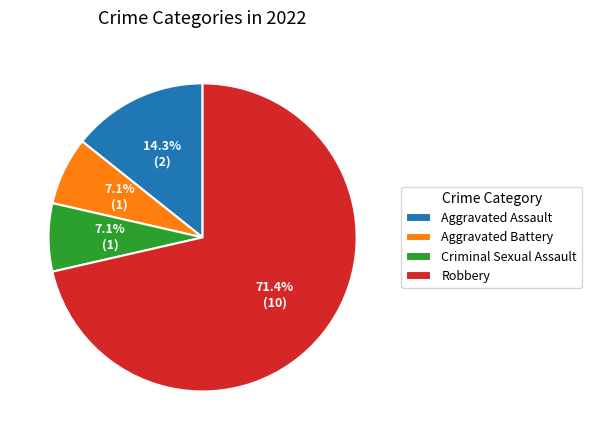

To the nearest percent, what is the difference between the Robbery and Aggravated Battery slice percentages?

64%